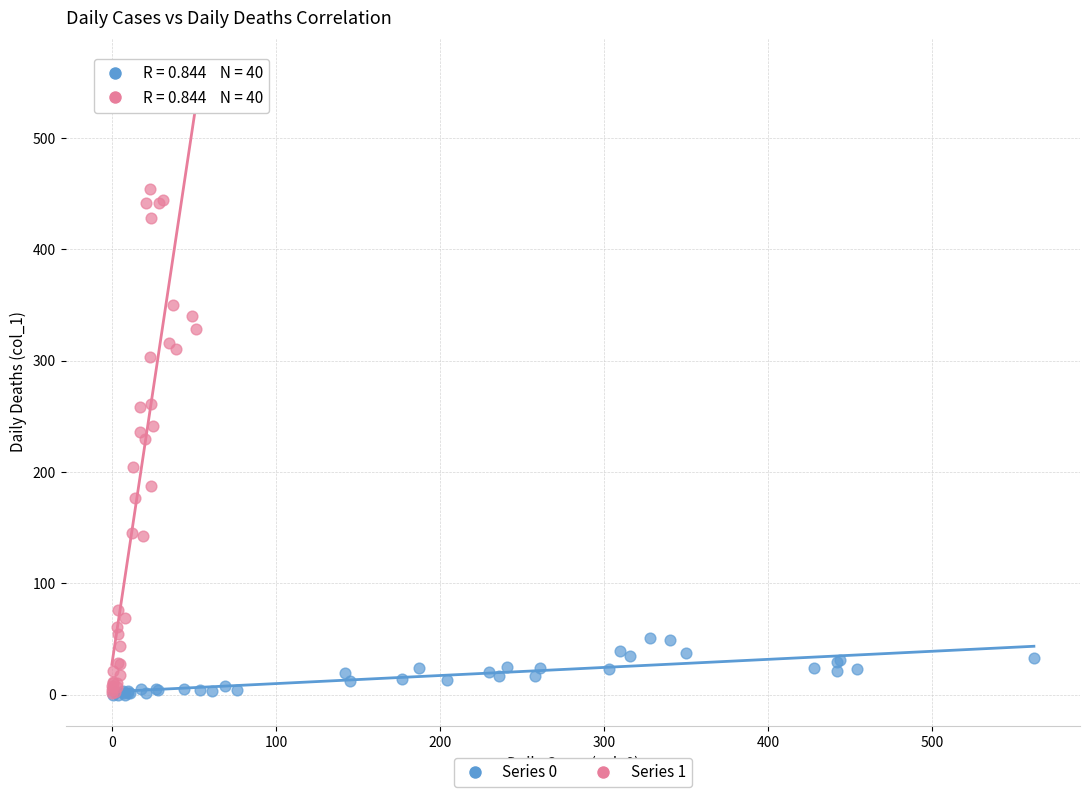

Which series has the largest Y range (max minus min)?

Series 1